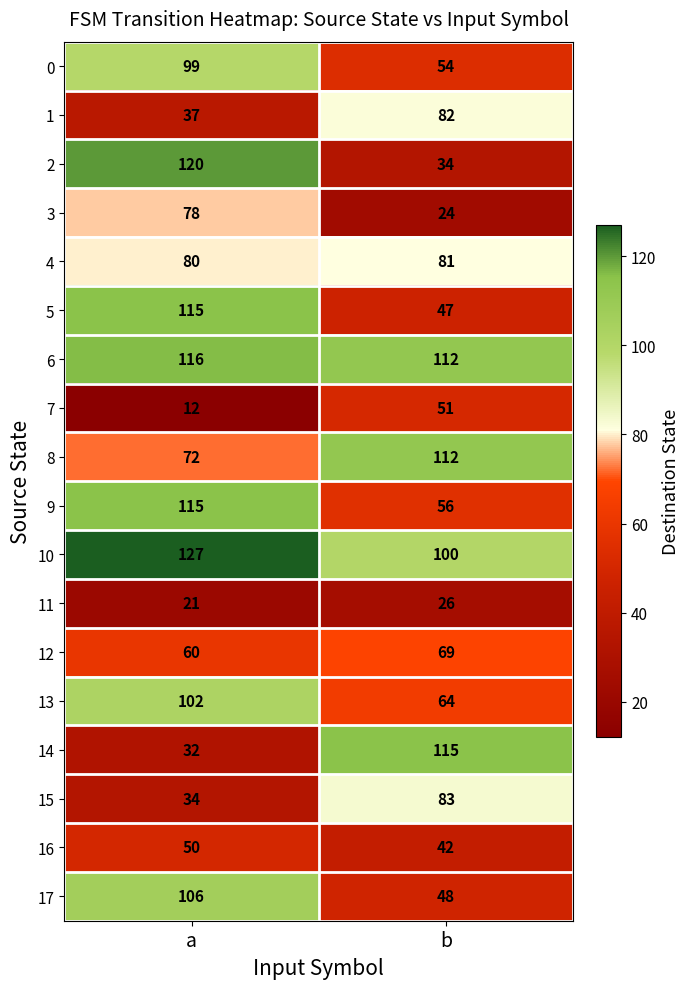

At which label is 15 closest to 58?

a